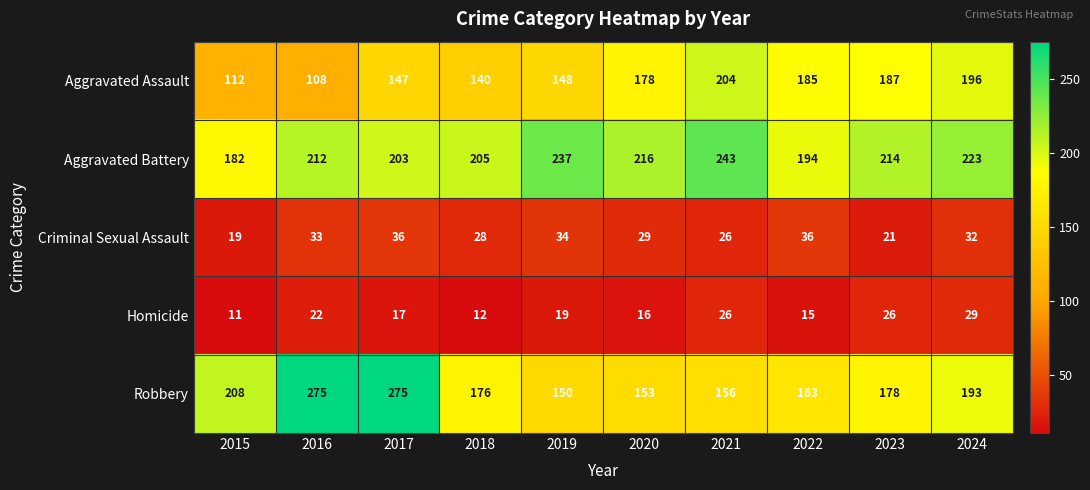

What is the difference between the maximum and minimum values in the Robbery series?

125